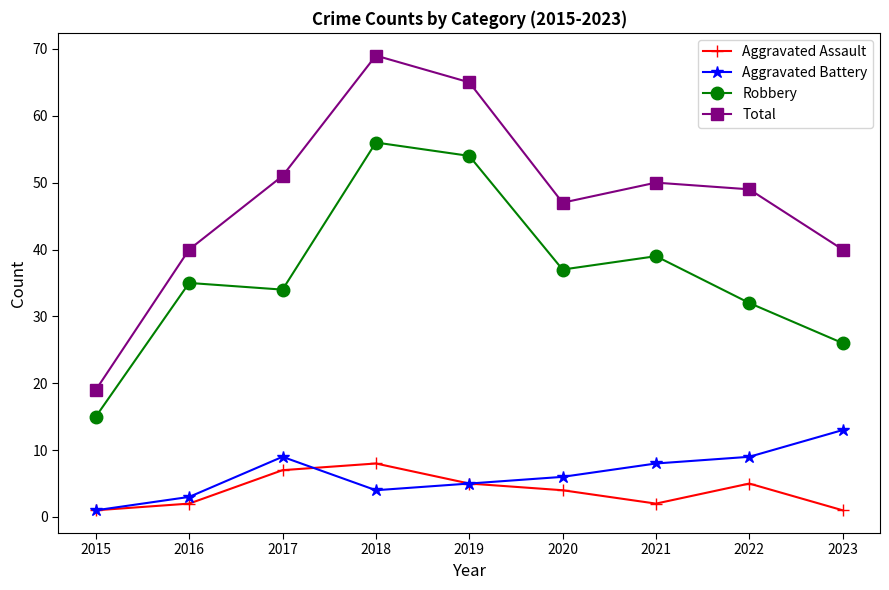

True or false: Aggravated Battery and Aggravated Assault cross at least once.

True